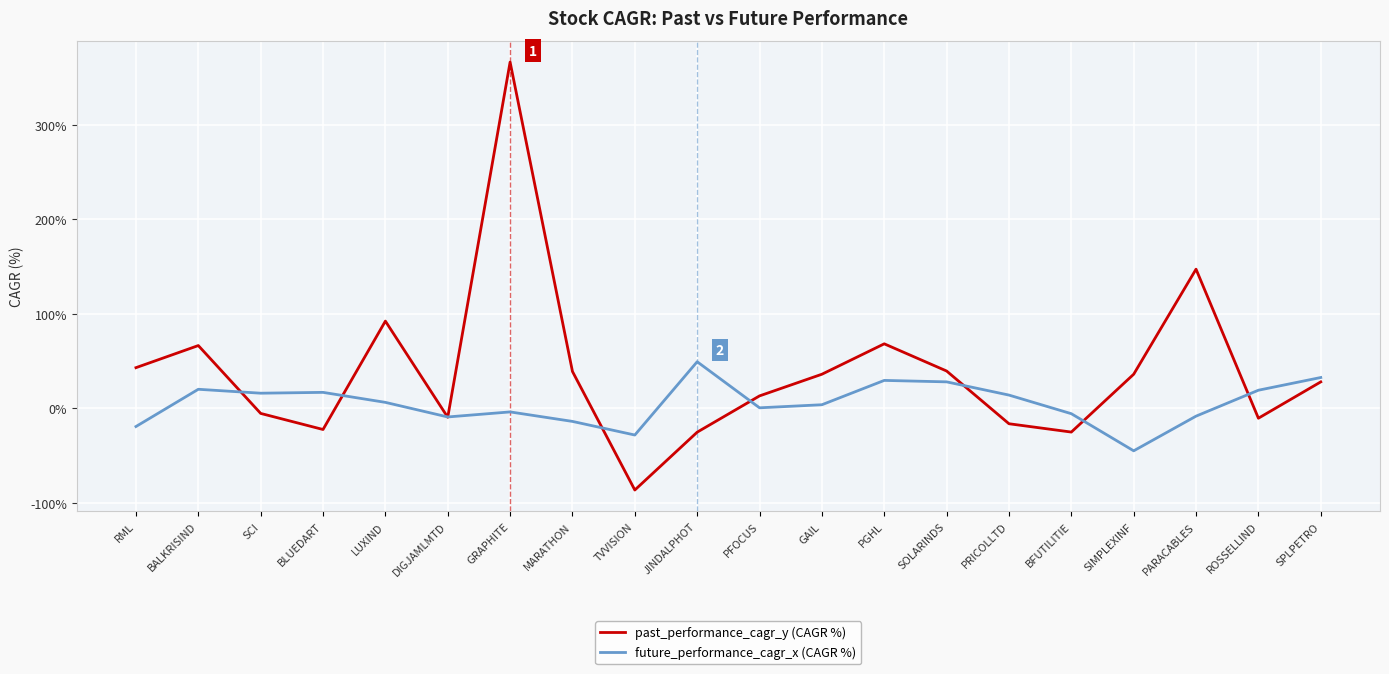

At which category is the sum across all series the highest?

GRAPHITE